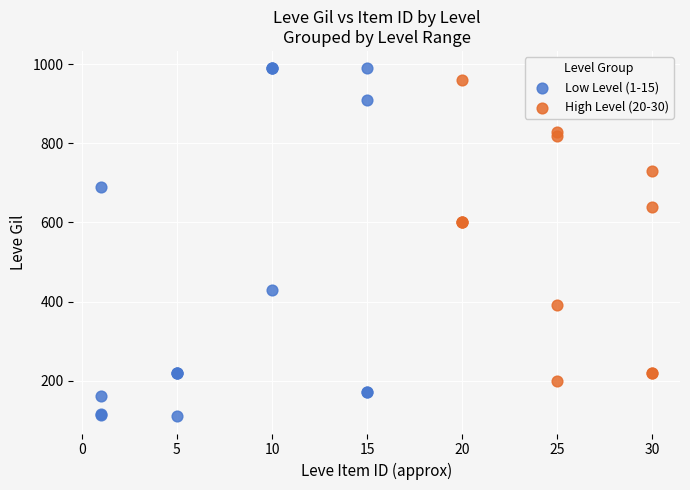

Which series contains the highest Y value?

Low Level (1-15)